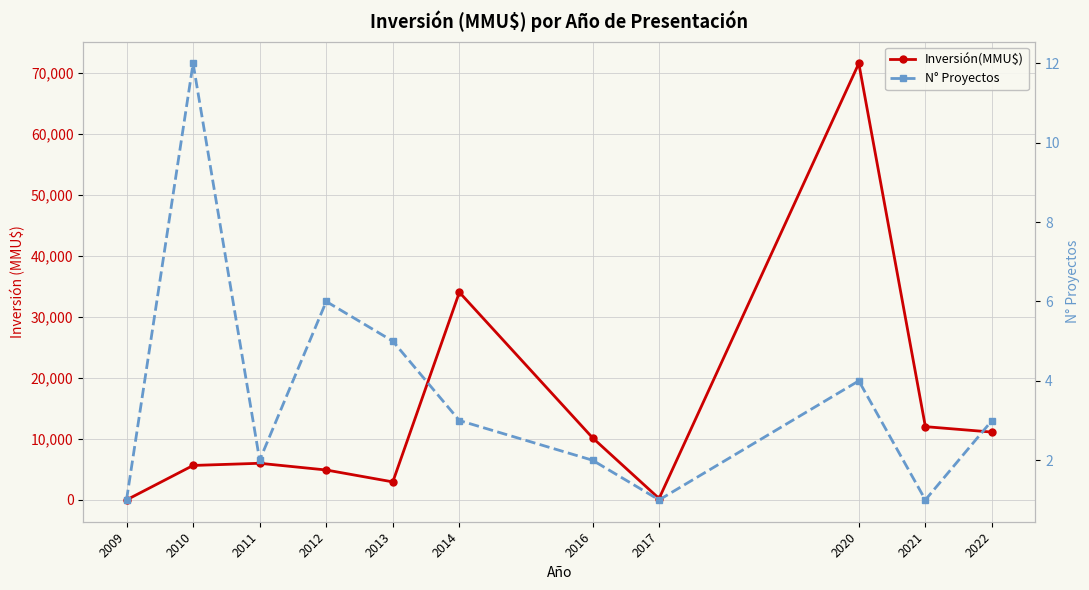

What is the value of the Inversión(MMU$) point at the 11th from the left?

11110